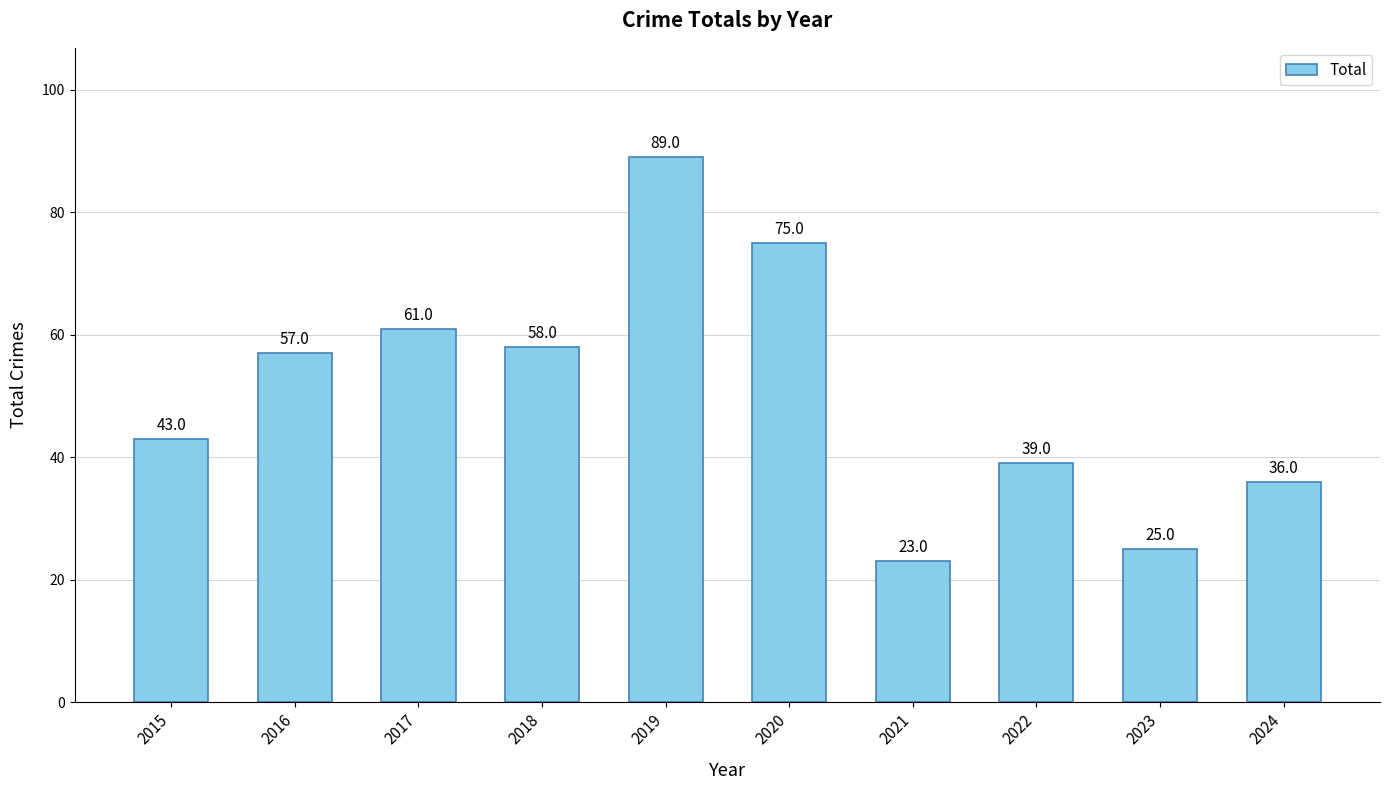

At which label is the value closest to 56?

2016